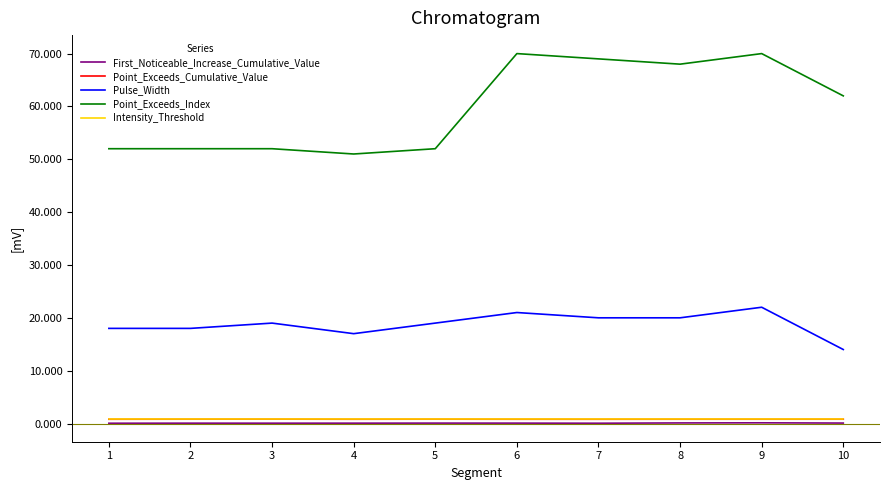

What value does the Point_Exceeds_Index series have at 6?

70.0